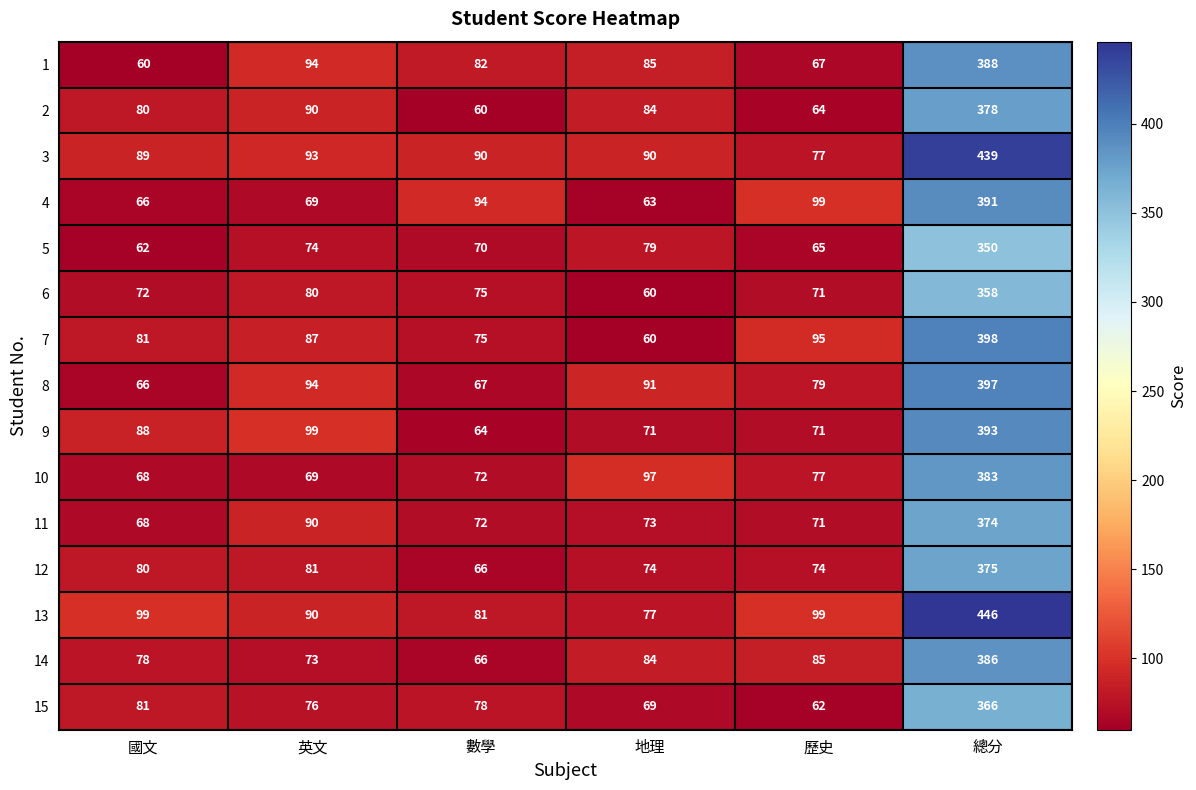

At which category is the sum across all series the highest?

總分